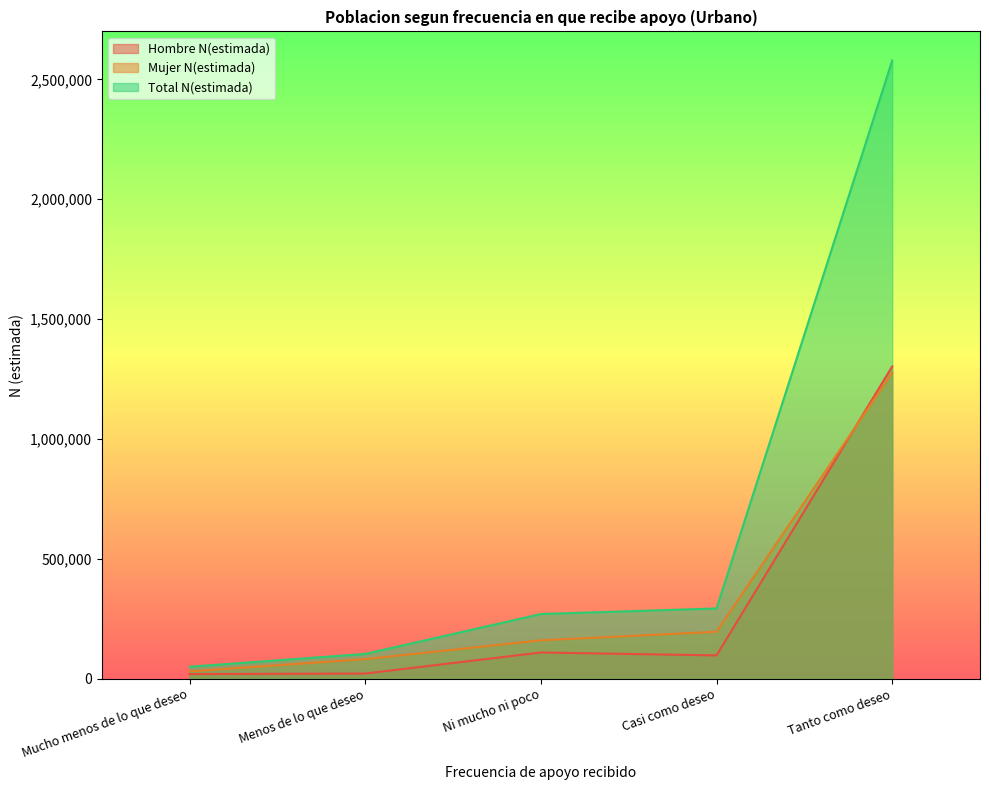

Reading left to right, list all the values displayed in this chart.

Hombre N(estimada): 19467	21688	109540	97296	1302495
Mujer N(estimada): 30594	81873	160347	195964	1275928
Total N(estimada): 50061	103561	269887	293260	2578423